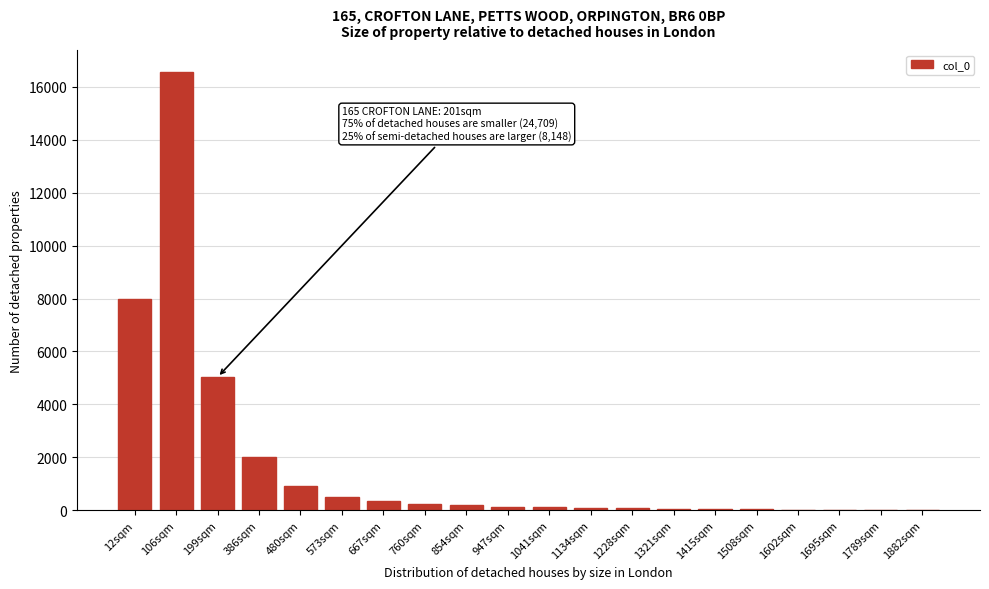

The chart shows a value of 10 at 1882sqm. True or false?

True